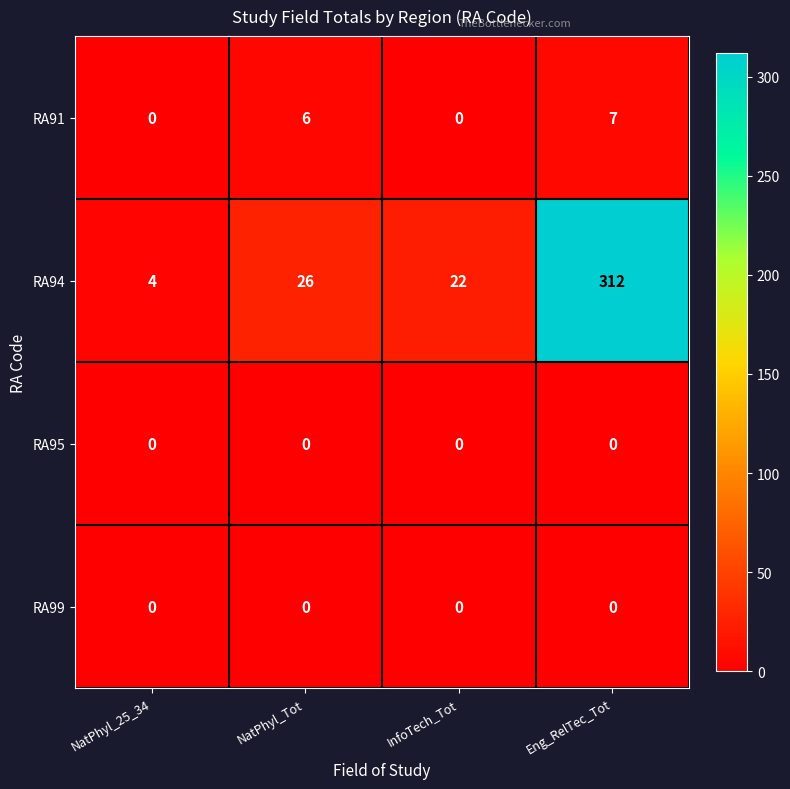

Rank the categories by RA94 value from highest to lowest.

Eng_RelTec_Tot, NatPhyl_Tot, InfoTech_Tot, NatPhyl_25_34